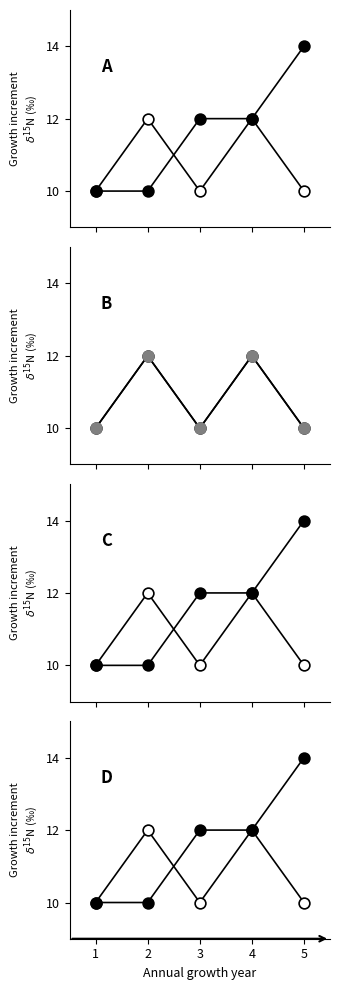

At which category is the sum across all series the highest?

4